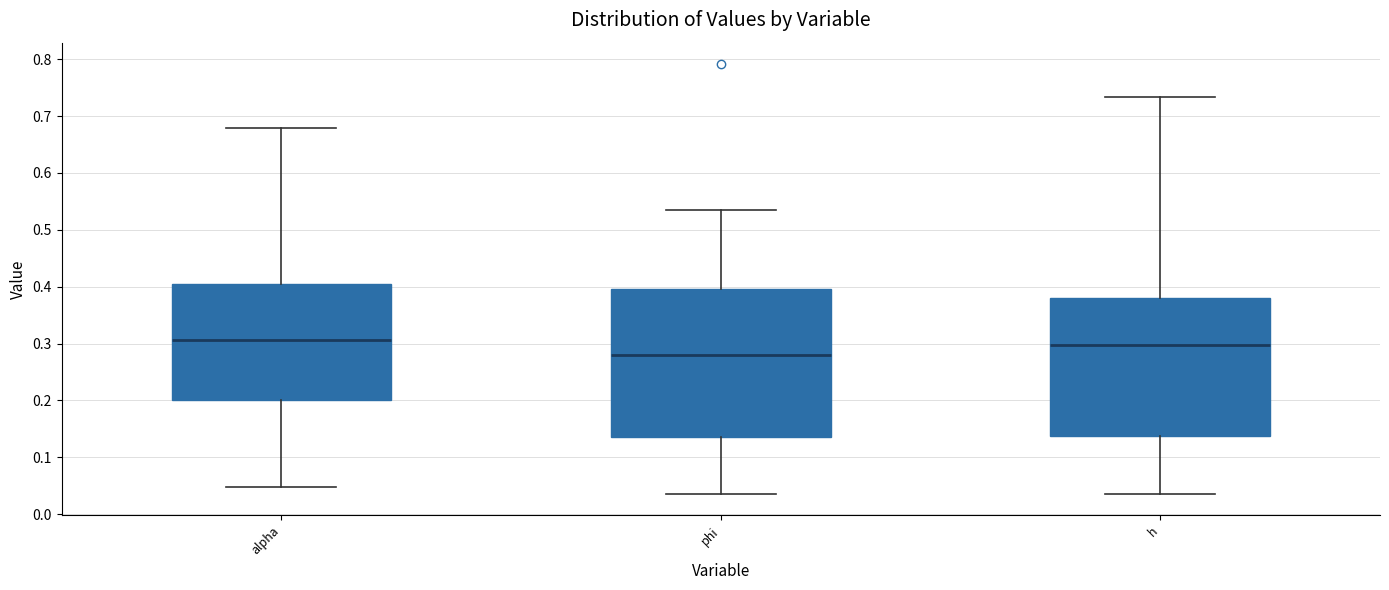

Comparing the boxes themselves (not the whiskers), which one is the tallest?

phi